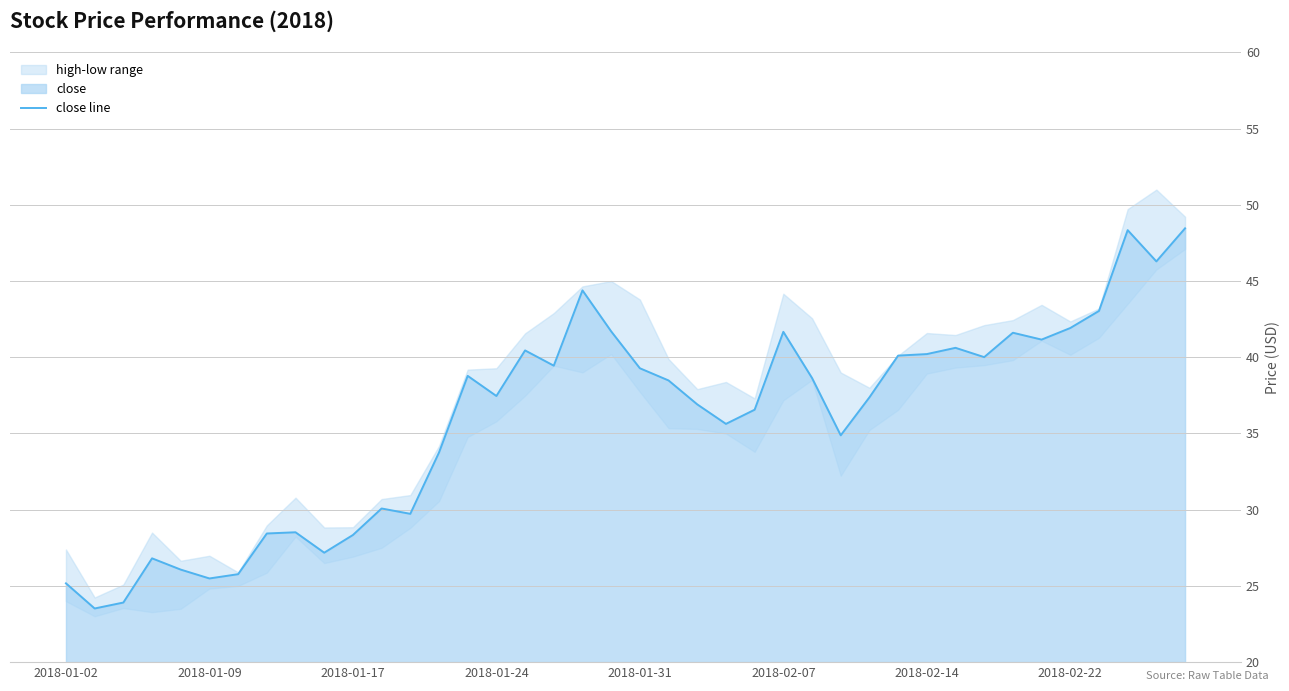

Is it true that close line equals 25.2 at 2018-01-02?

True